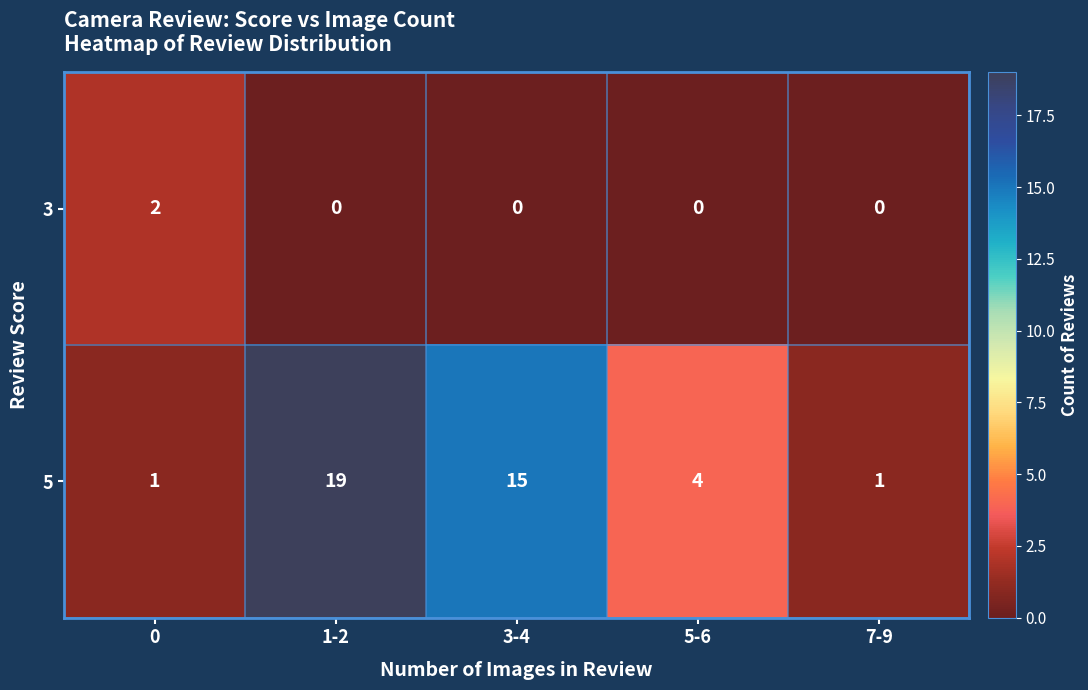

Which series has the largest range (max minus min)?

5